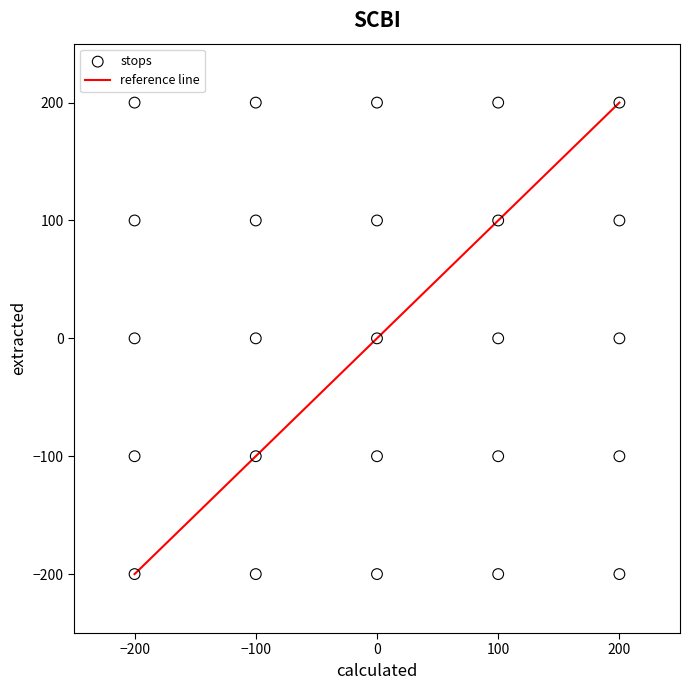

What is the range of Y values (max minus min)?

400